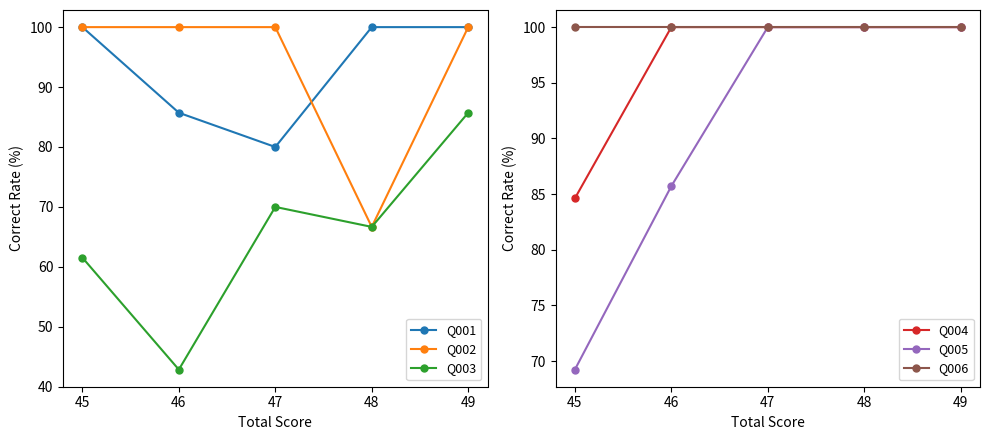

What is the average value of the Q003 series?

65.4